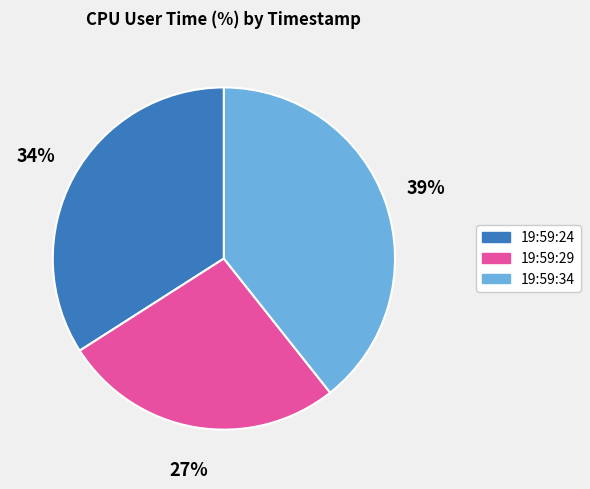

Which category has the biggest portion of the pie?

19:59:34